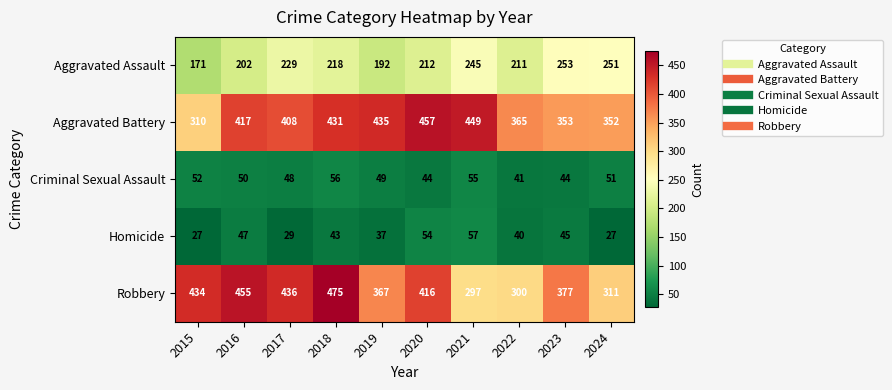

Count the number of data series in this chart.

5